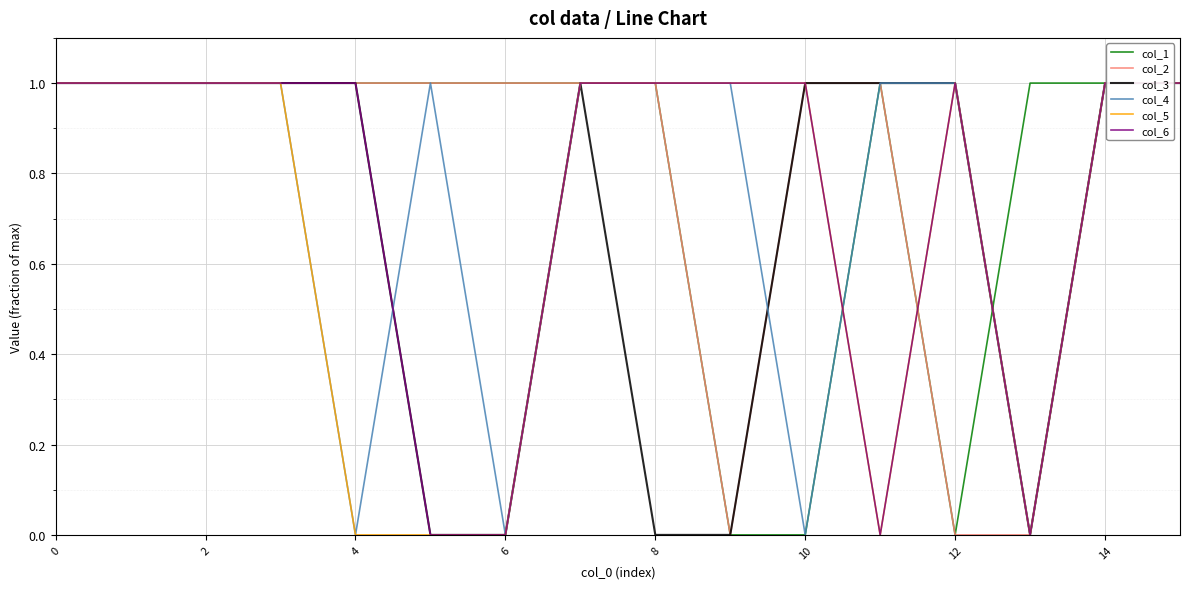

At which category does the chart reach its minimum across all series?

9